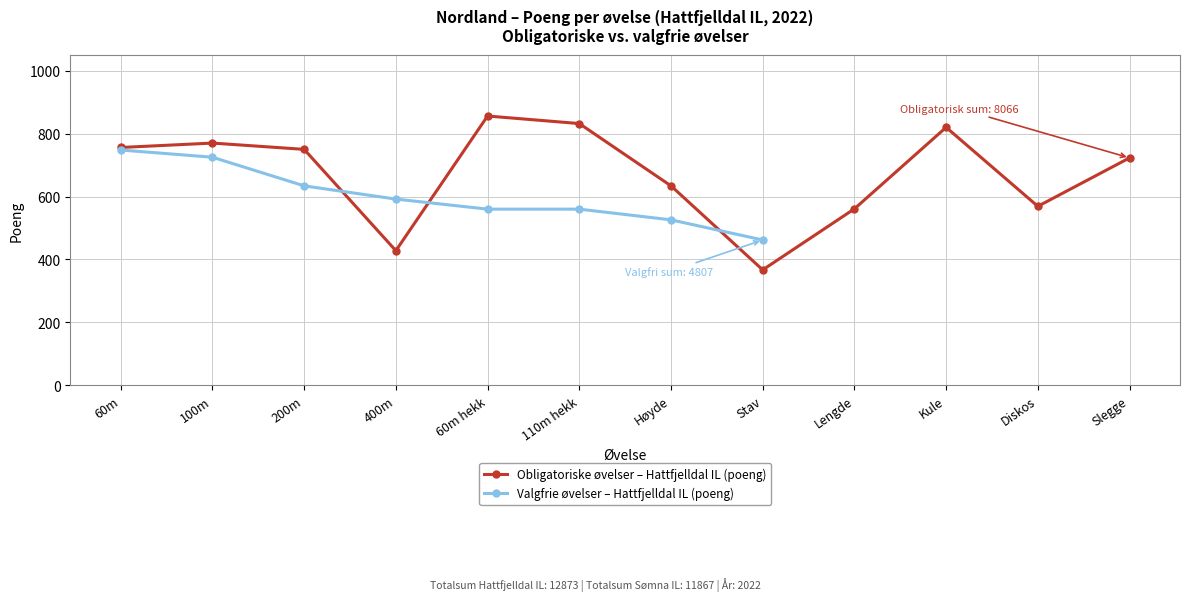

At which label does Valgfrie øvelser – Hattfjelldal IL (poeng) reach its peak?

60m